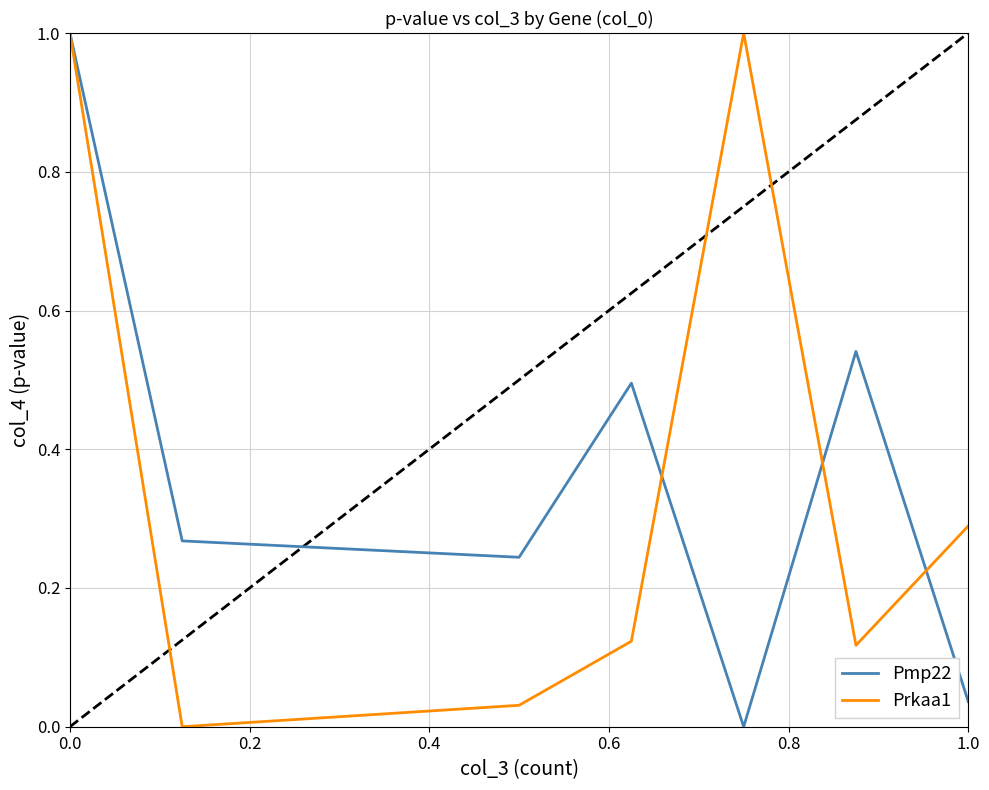

Which series ends up on top after the final intersection of Pmp22 and Prkaa1?

Prkaa1